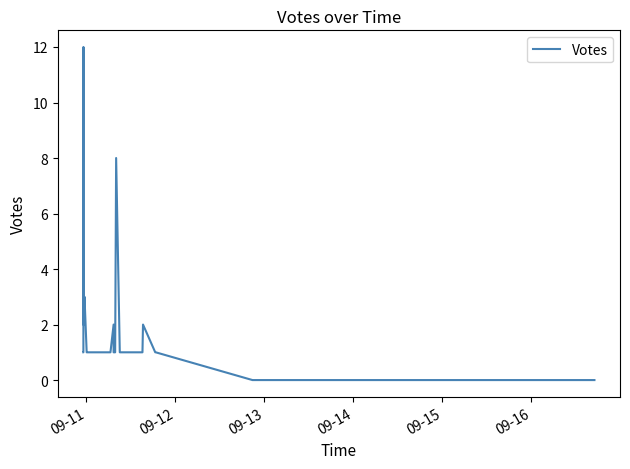

What is the average value?

2